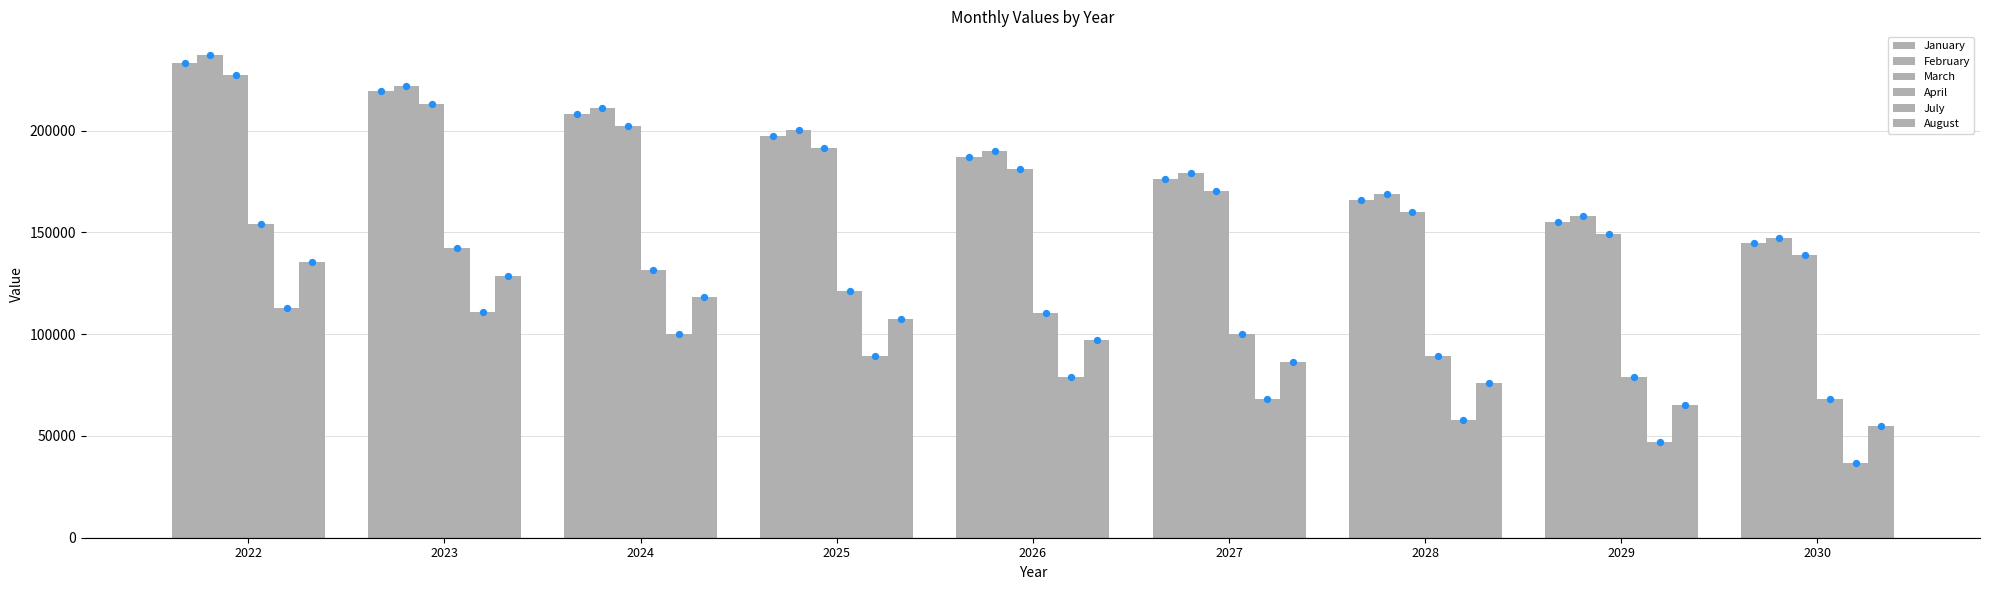

At which category is the sum across all series the highest?

2022